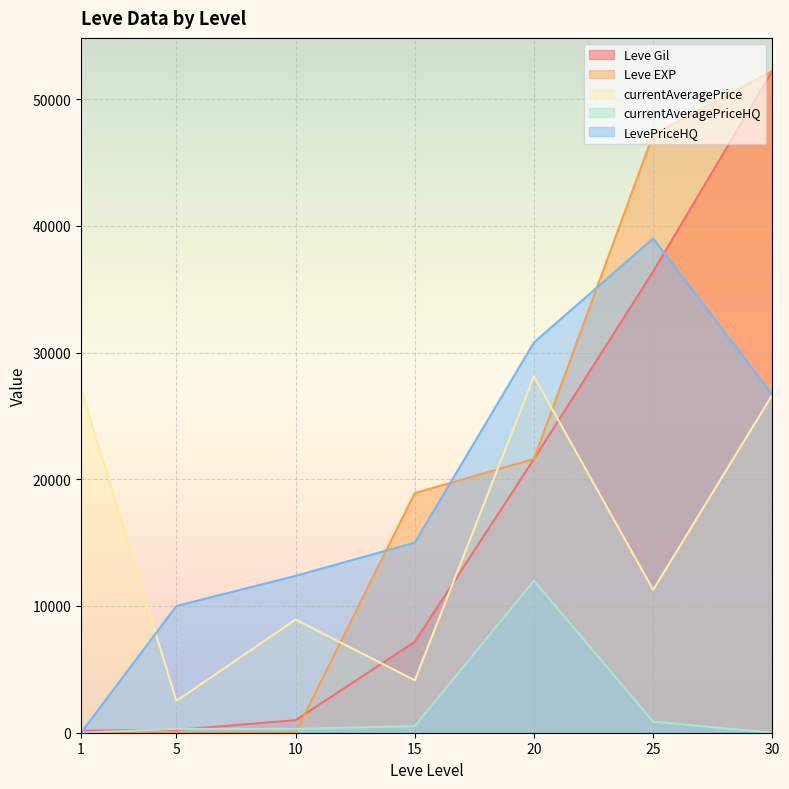

How many values in currentAveragePriceHQ are above zero?

5